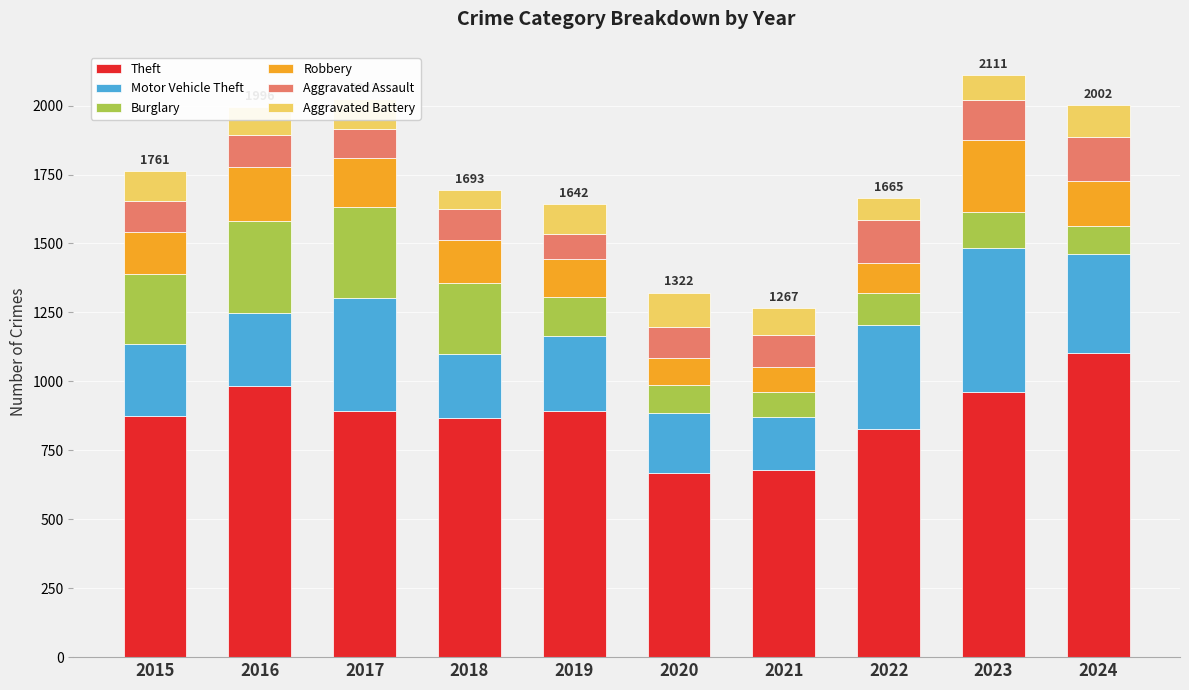

True or false: Theft has a value of 520 at 2015.

False